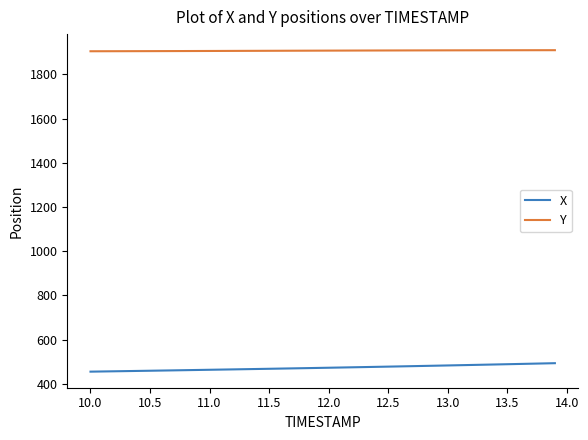

What are all the series names shown in the legend?

X, Y